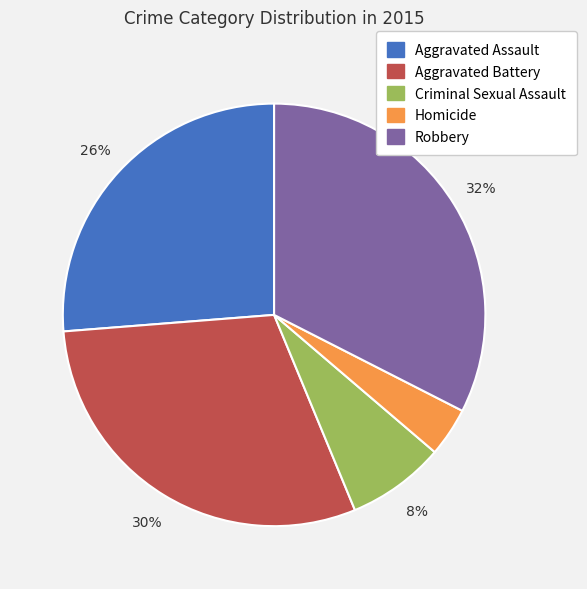

To the nearest percent, what is the difference between the Homicide and Criminal Sexual Assault slice percentages?

4%